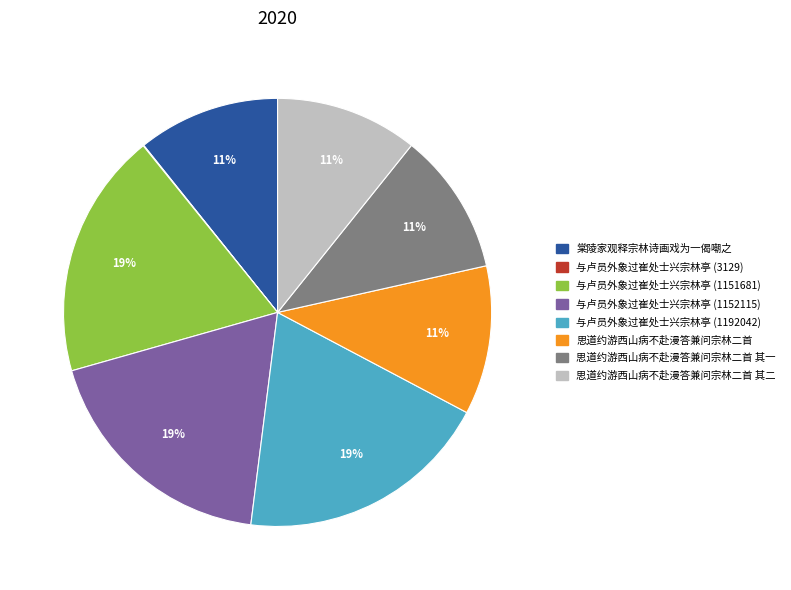

To the nearest percent, what is the average slice percentage?

12%